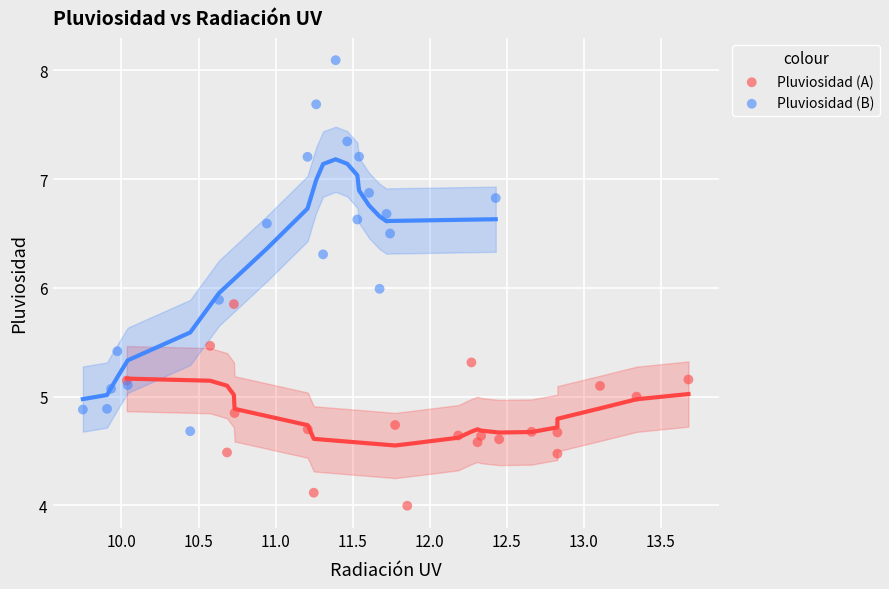

Which series has the largest Y range (max minus min)?

Pluviosidad (B)